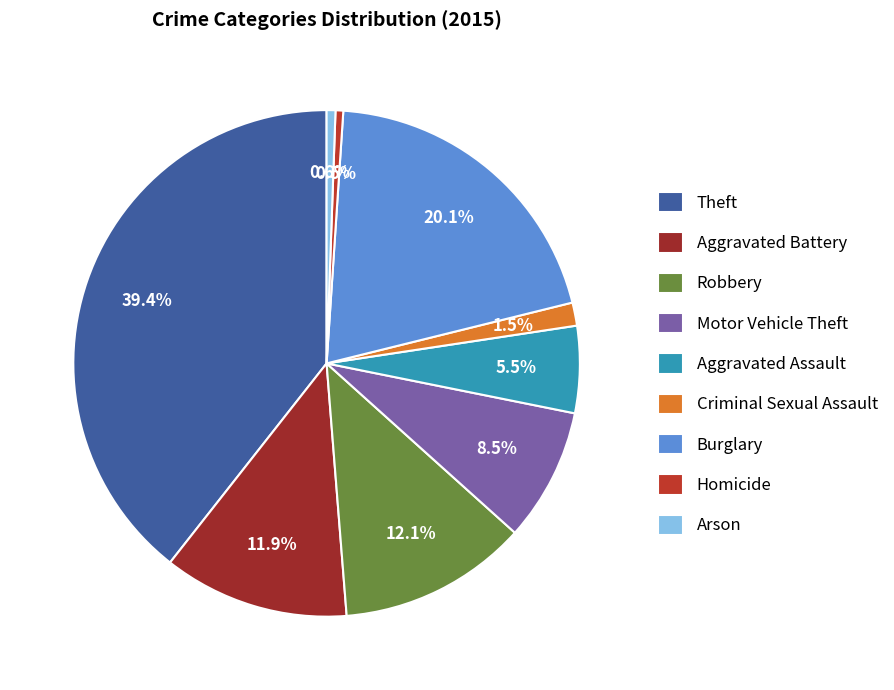

To the nearest percent, what is the average slice percentage?

11%